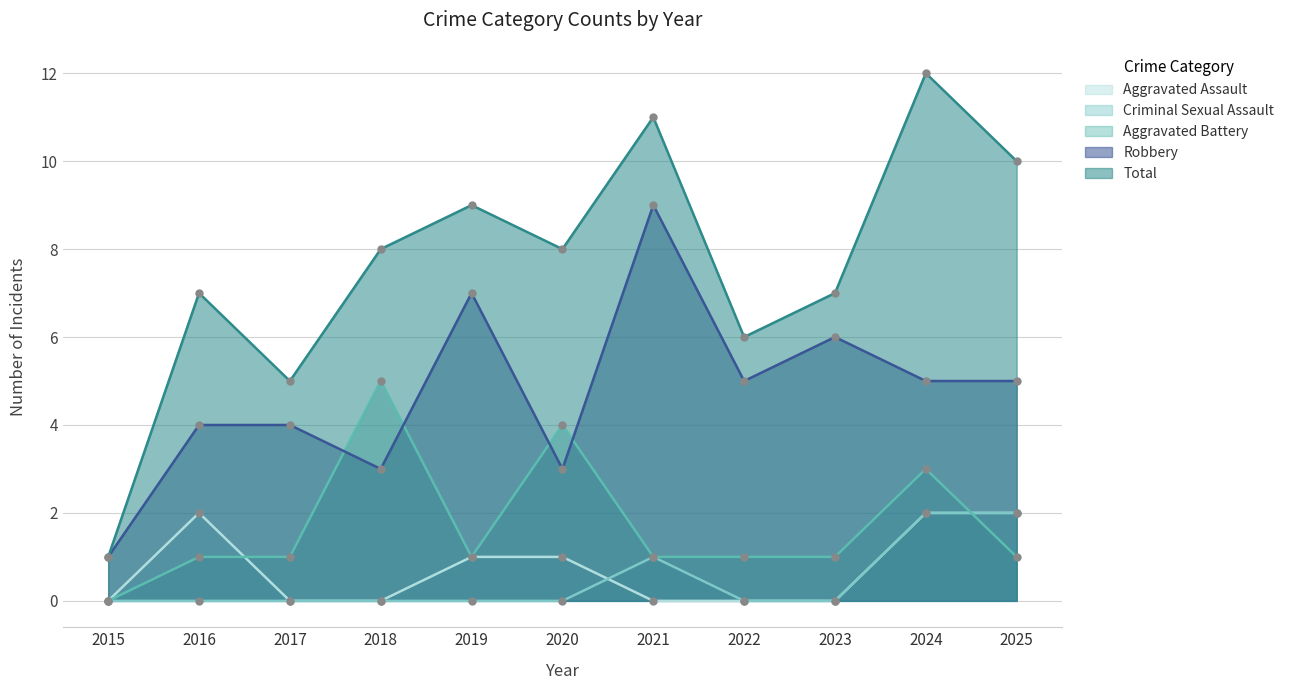

What is the difference between the second highest and minimum values in the Total series?

10